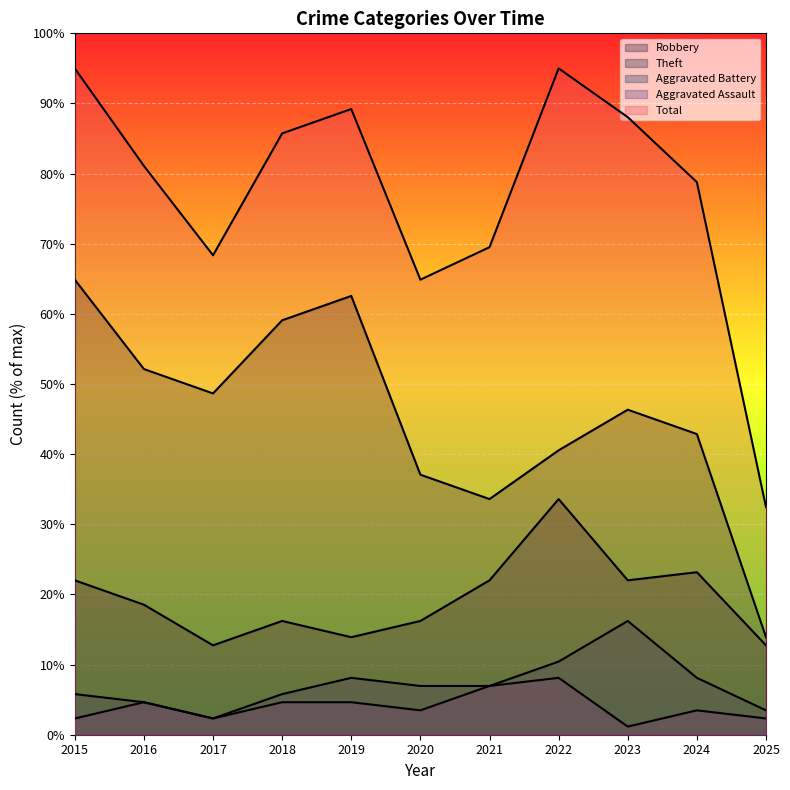

What is the sum of all Theft values?

501.6